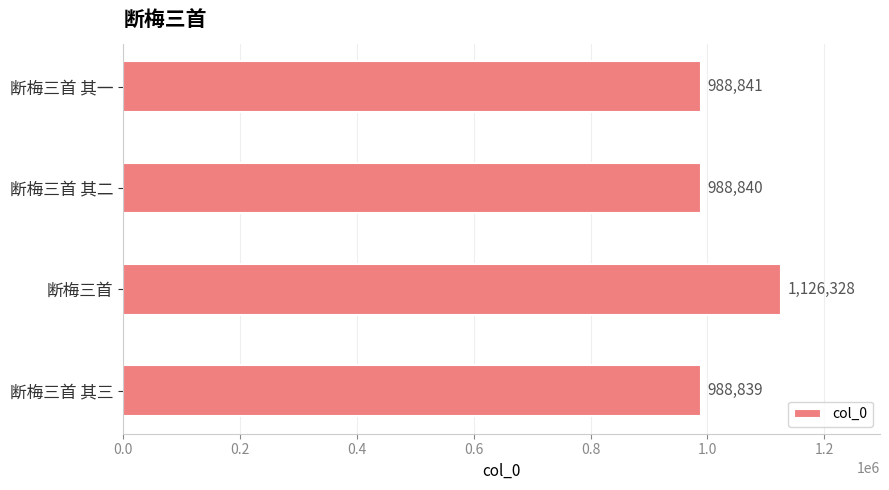

What is the maximum value shown in the chart?

1126328